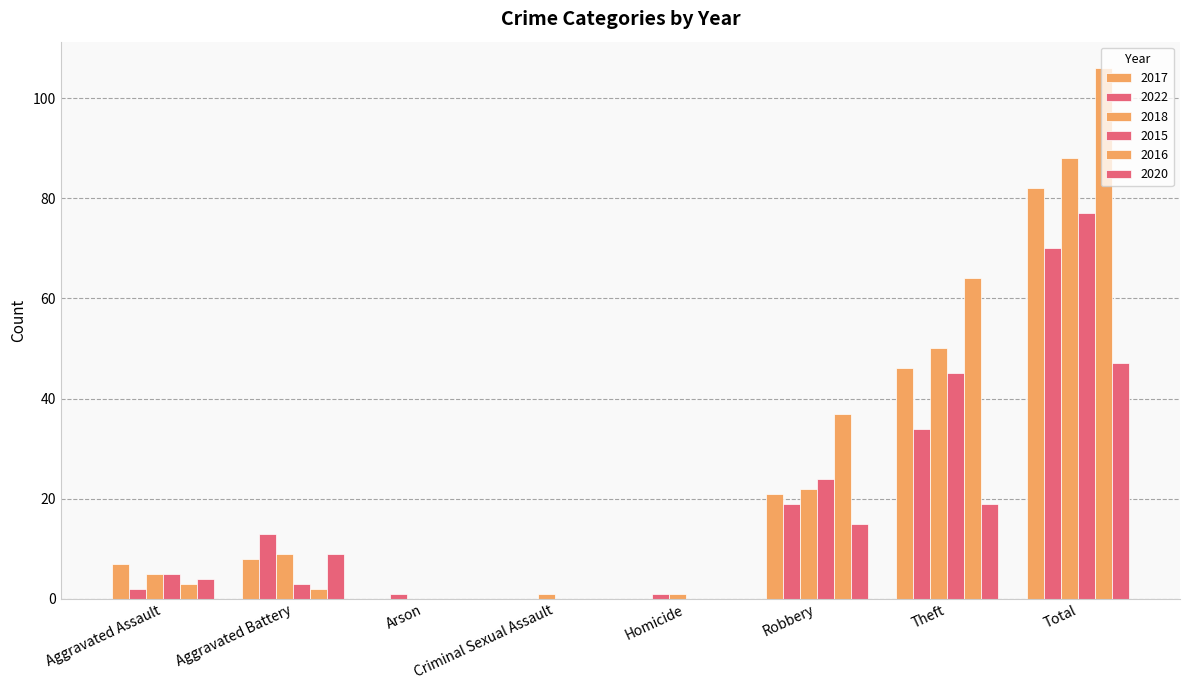

Count the number of data series in this chart.

6